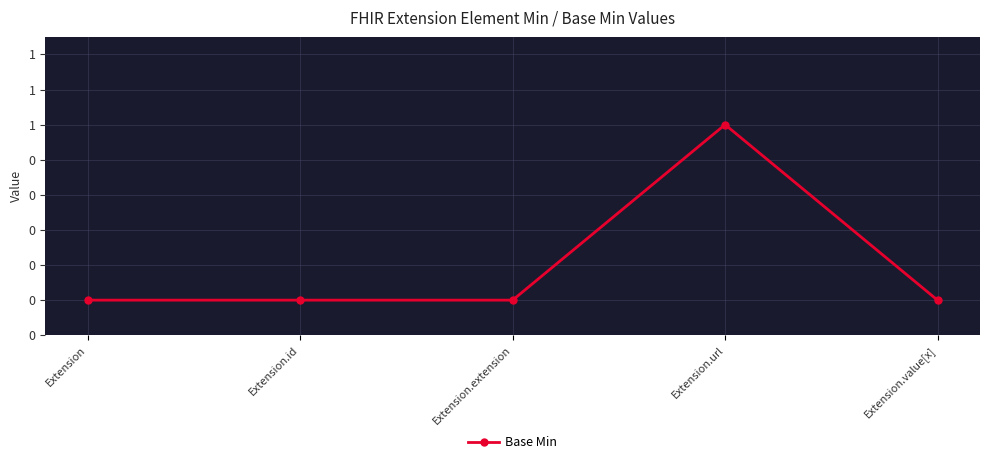

How many lines are shown in the chart?

1